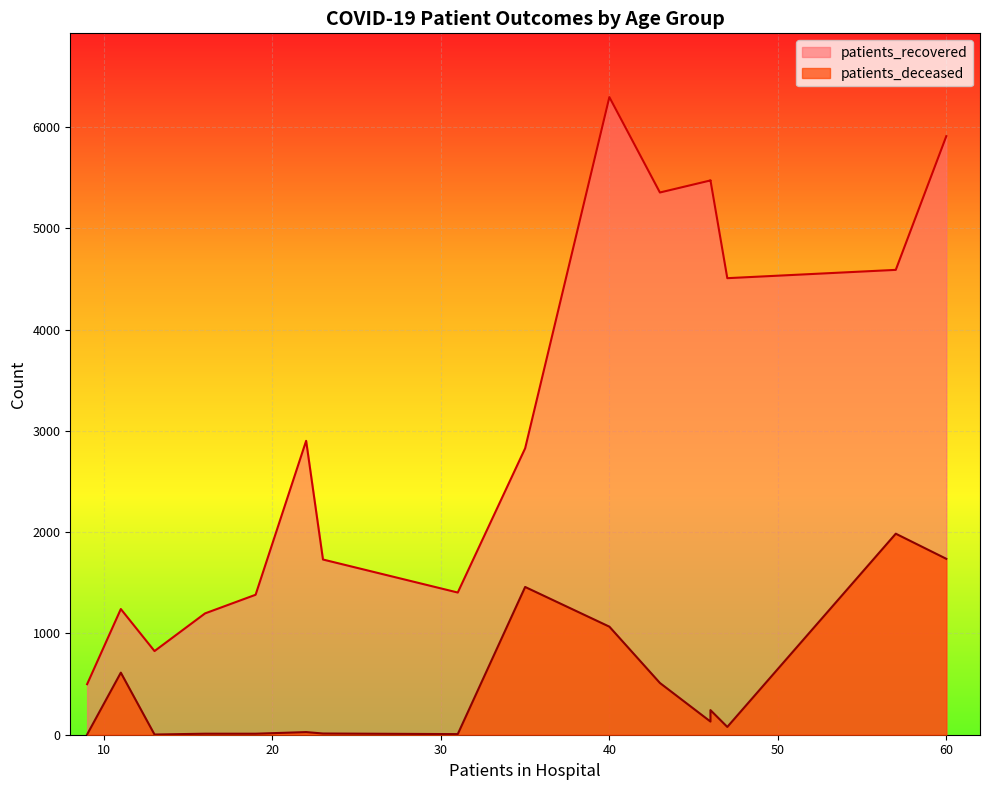

Which series has the largest range (max minus min)?

patients_recovered